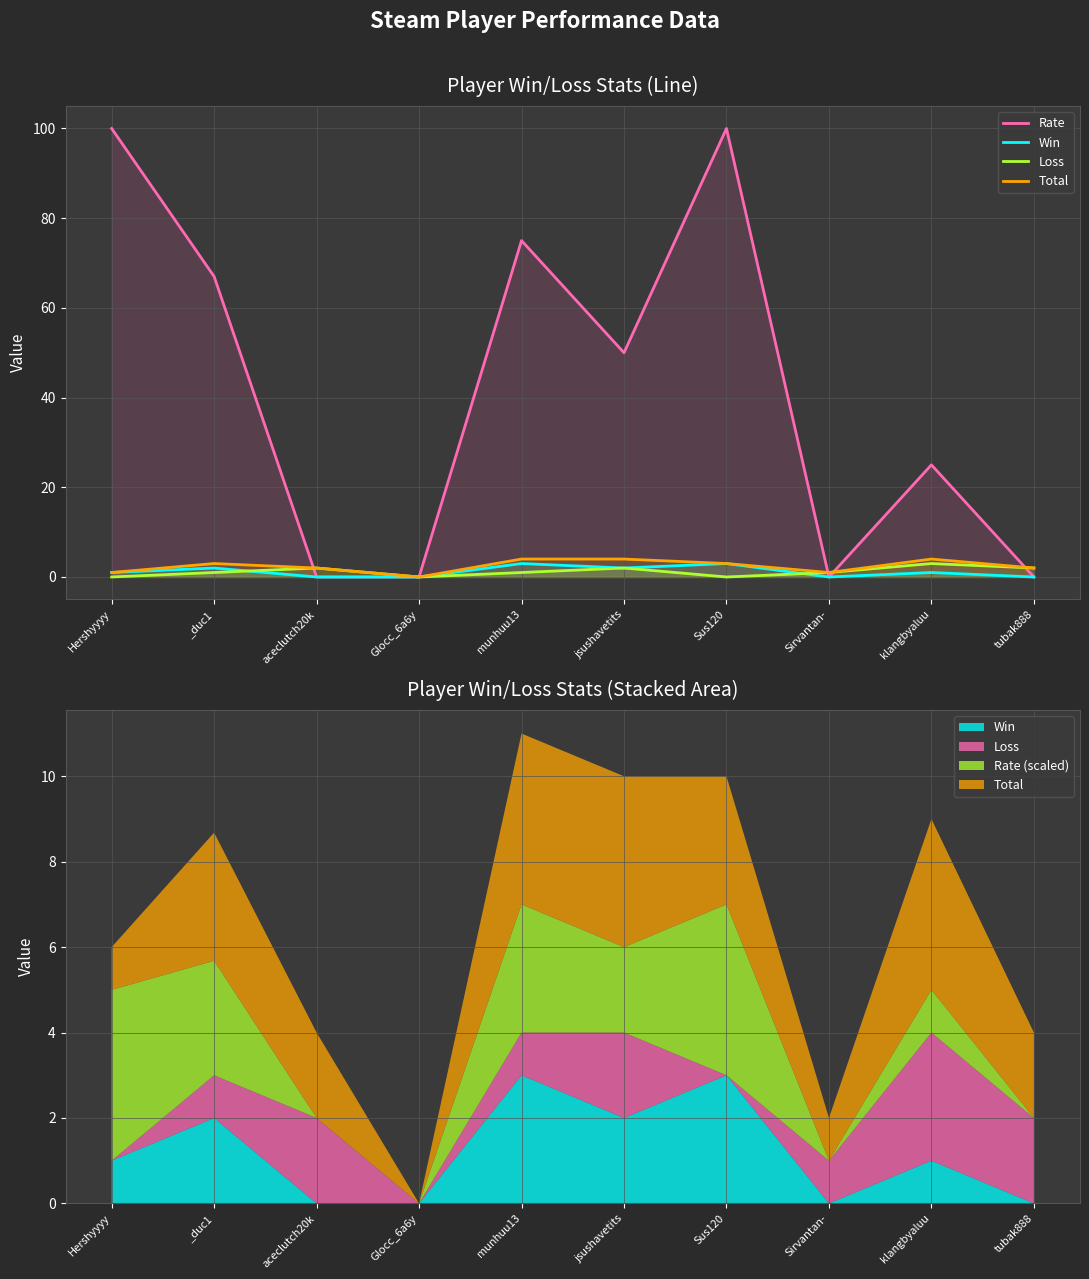

What is the label of the 10th point from the left?

tubak888